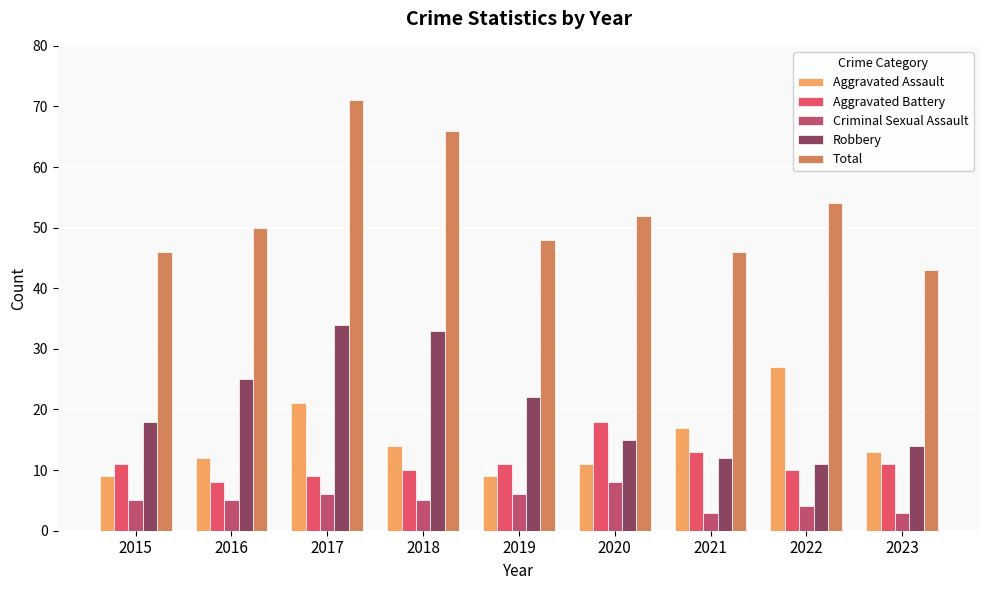

What is the value of the Aggravated Assault bar at the 1st from the left?

9